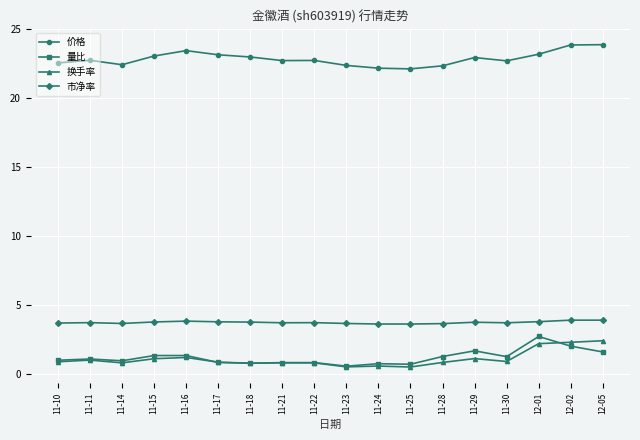

What is the spread (max minus min) of values at 11-18?

22.2